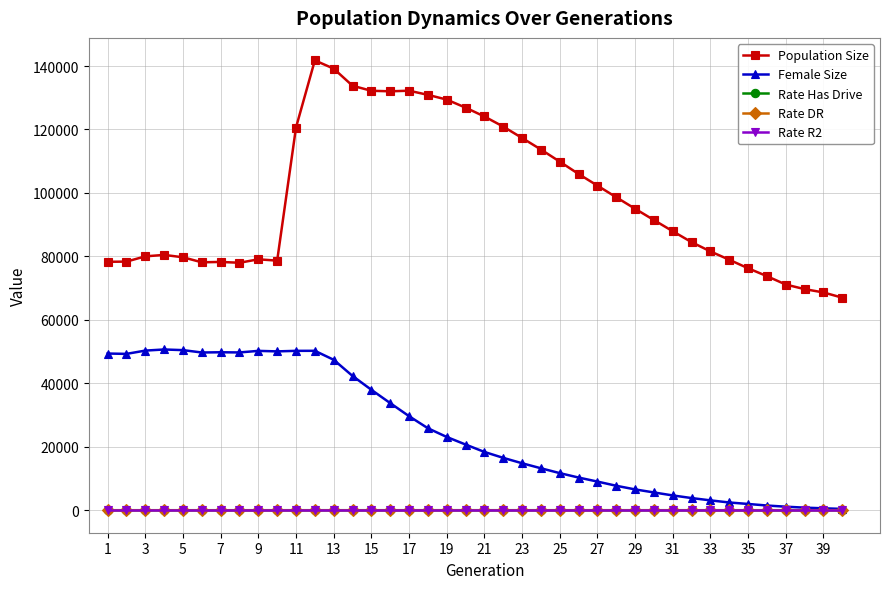

What is the greatest value displayed?

141771.0